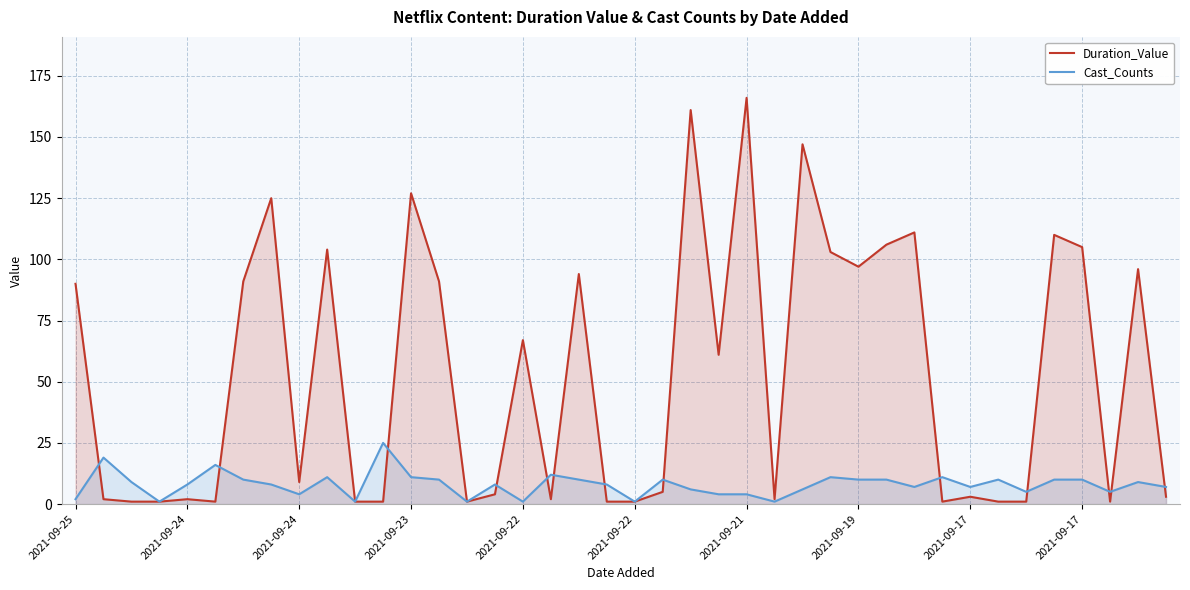

Which series ends up on top after the final intersection of Duration_Value and Cast_Counts?

Cast_Counts